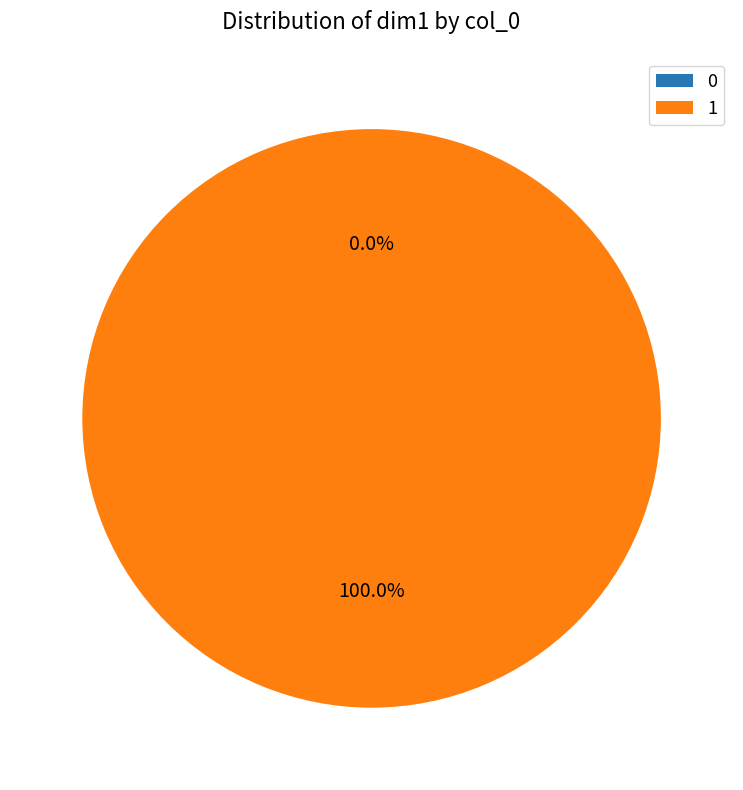

Is there any slice that represents more than half of the pie?

Yes